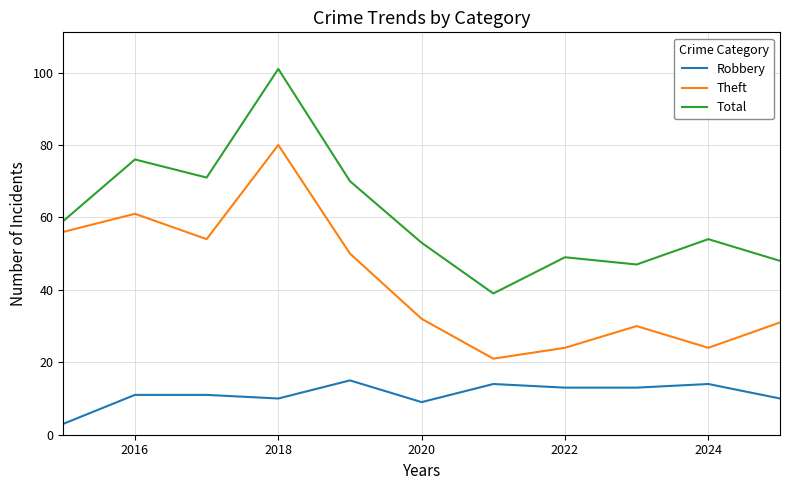

Which series has the widest spread of values?

Total